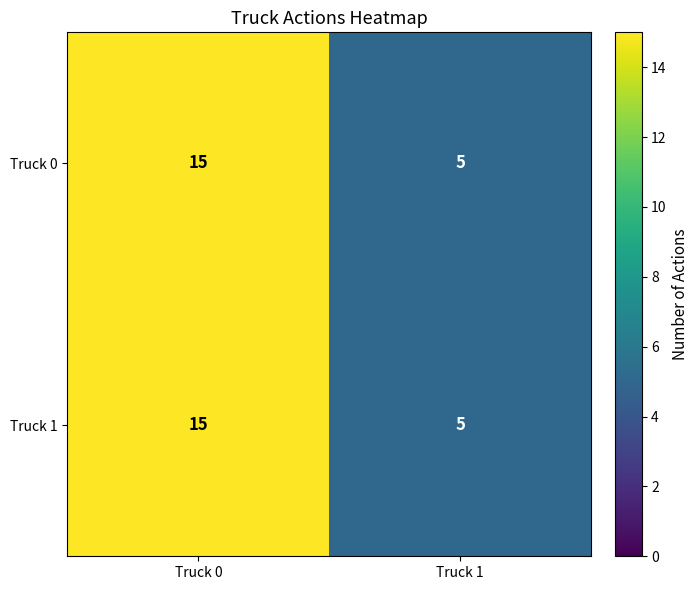

What is the sum of all Truck 0 values?

20